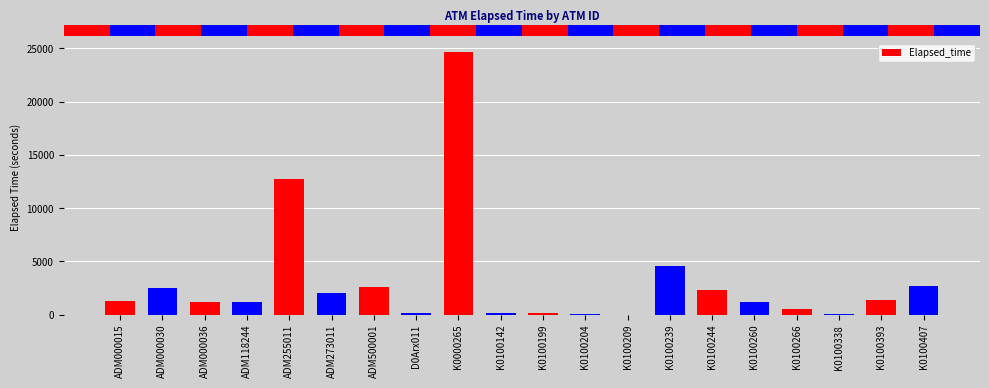

Where is the data nearest to the value 12329?

ADM255011